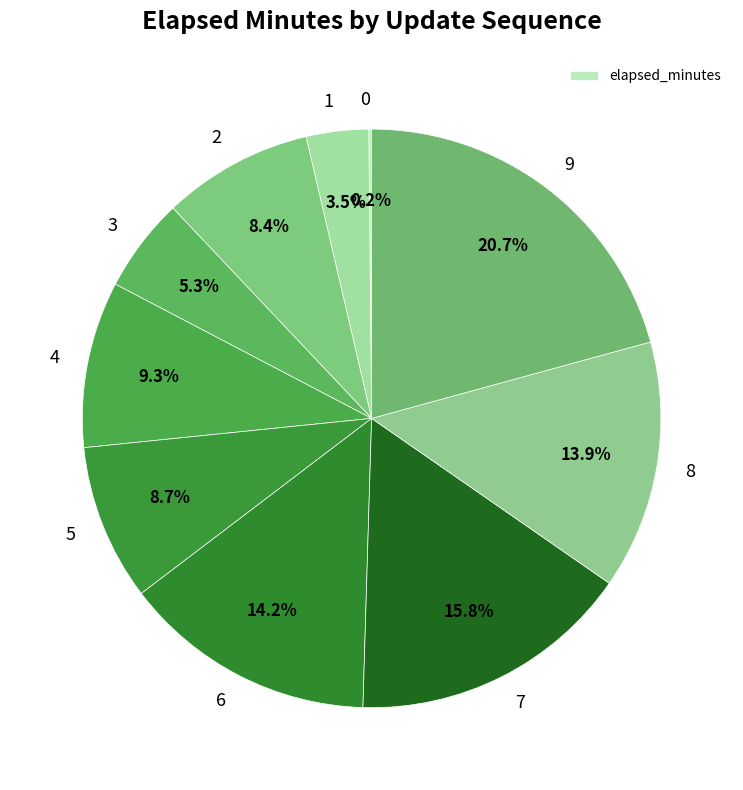

What is the largest slice in the pie chart?

9